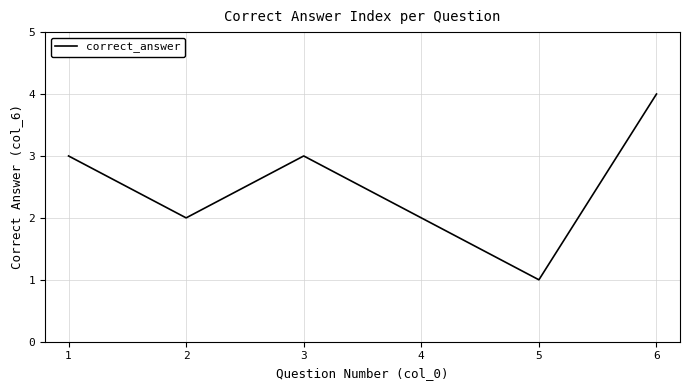

Reading left to right, extract all data points from this chart.

3	2	3	2	1	4